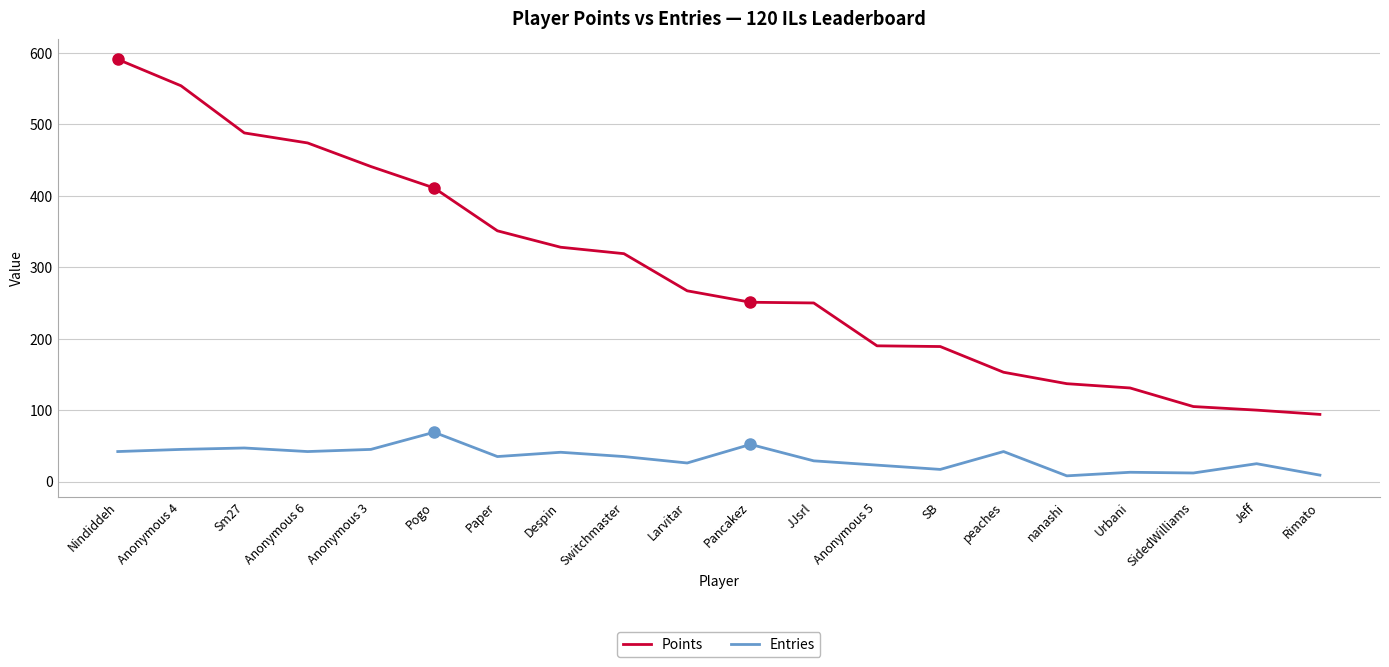

Does the chart have visible grid lines?

Yes